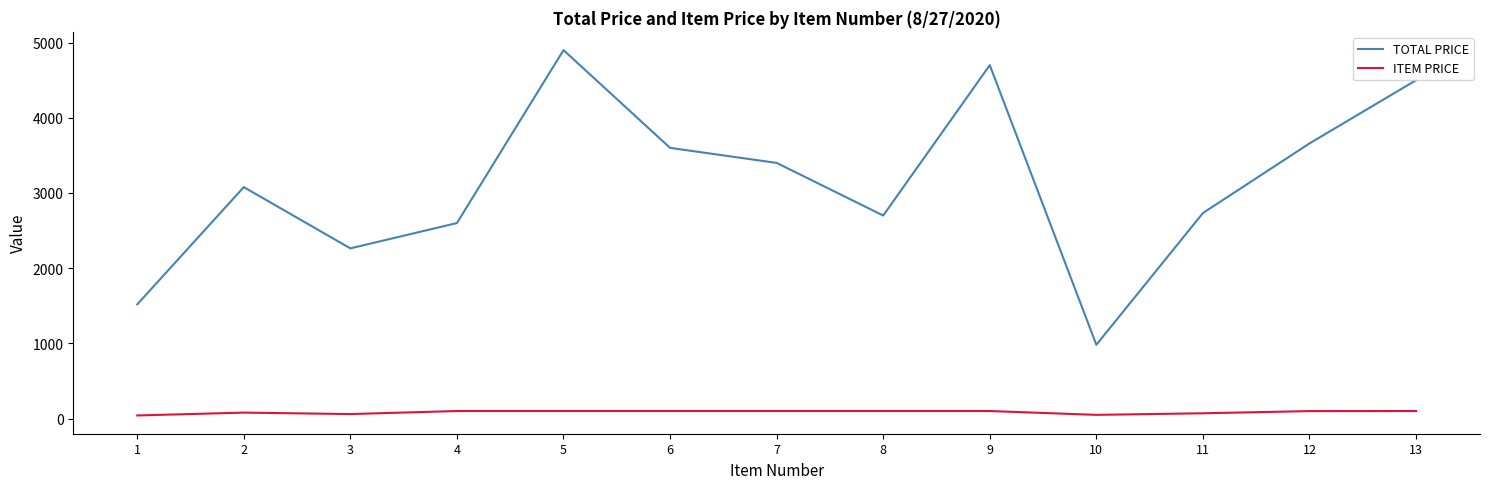

True or false: TOTAL PRICE has more than 0 points higher than both neighbors.

True